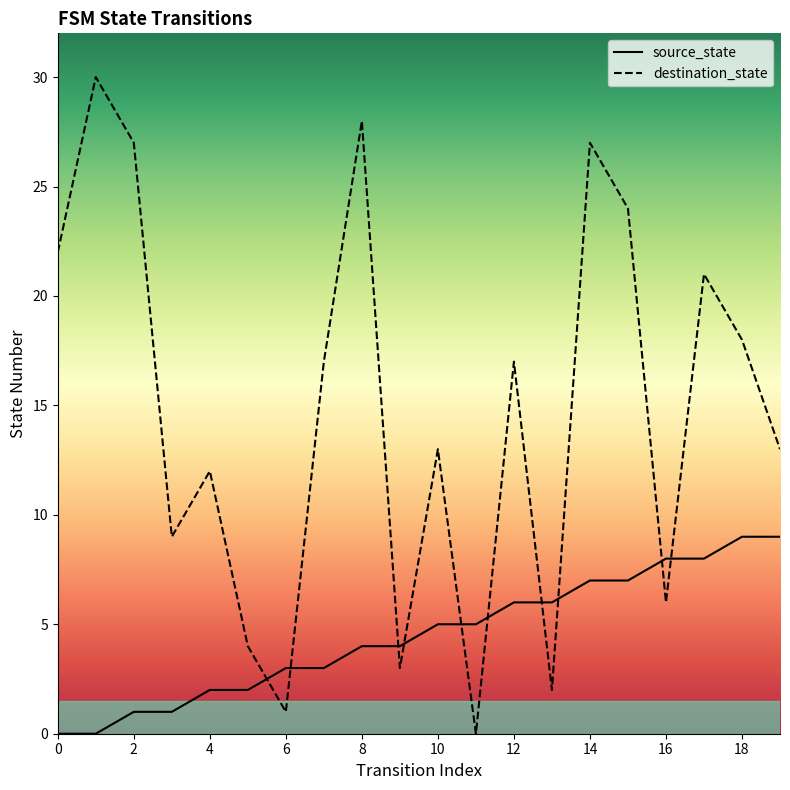

Which series has the largest range (max minus min)?

destination_state